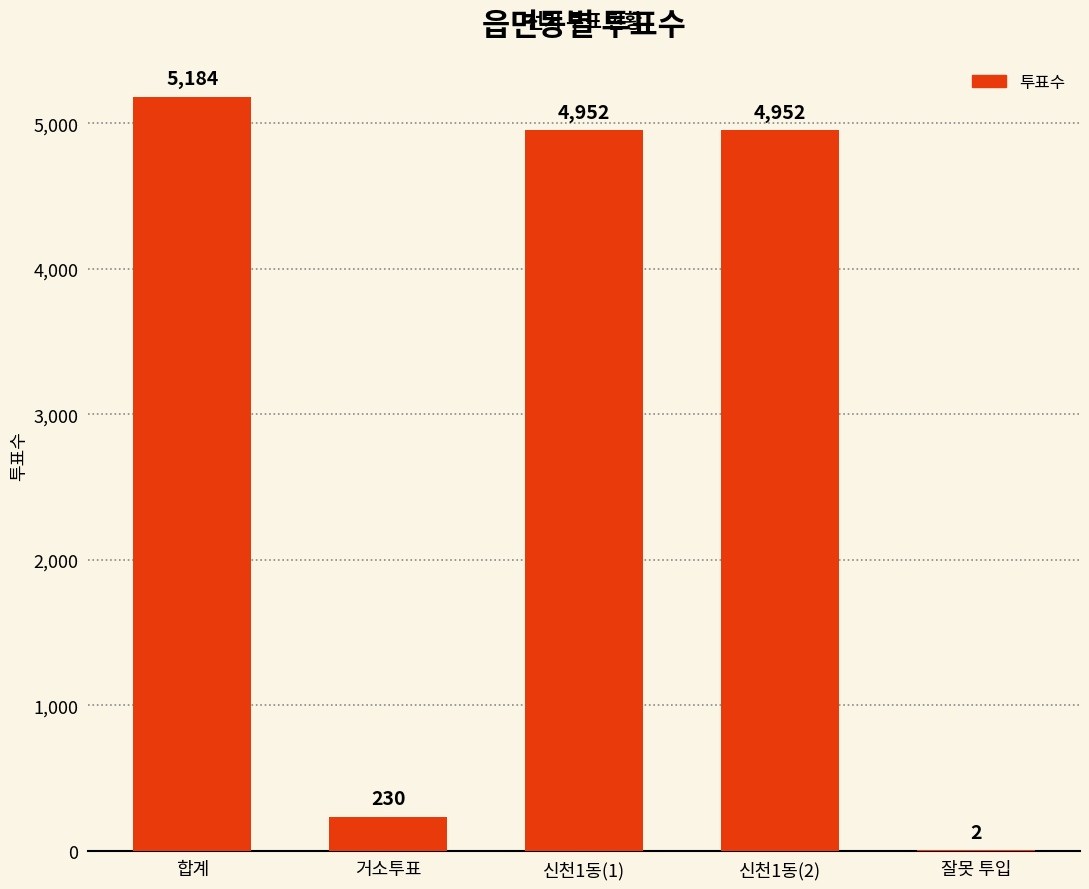

Reading right to left, transcribe all the data shown in this chart.

2	4952	4952	230	5184